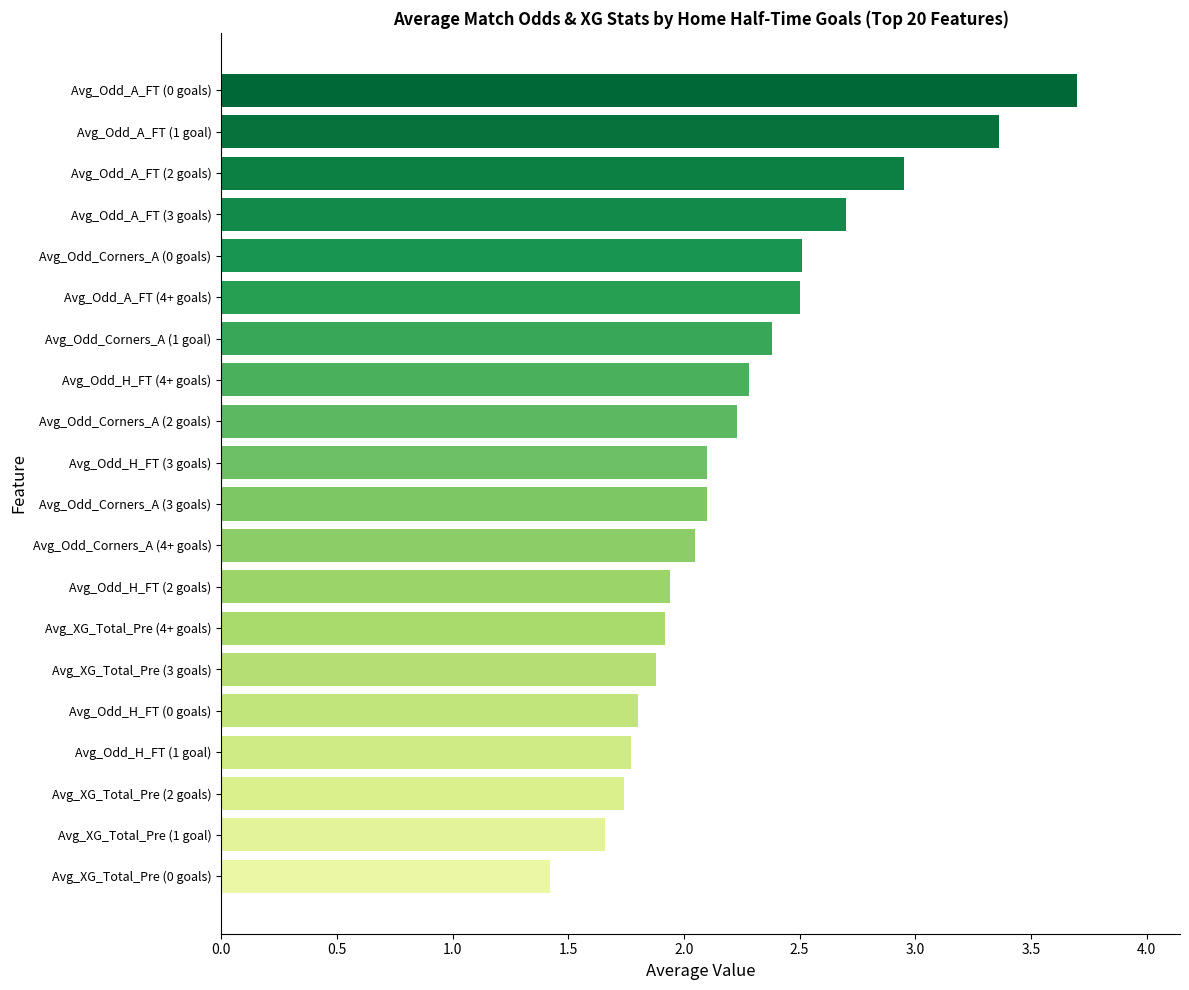

What is the sum of all values?

45.0